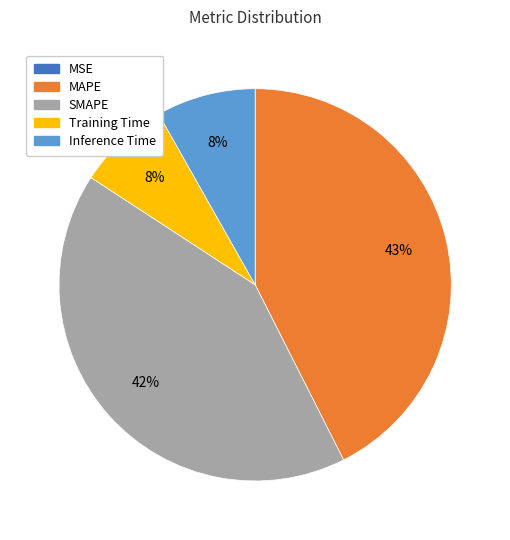

To the nearest percent, what percentage of the pie is Inference Time?

8%